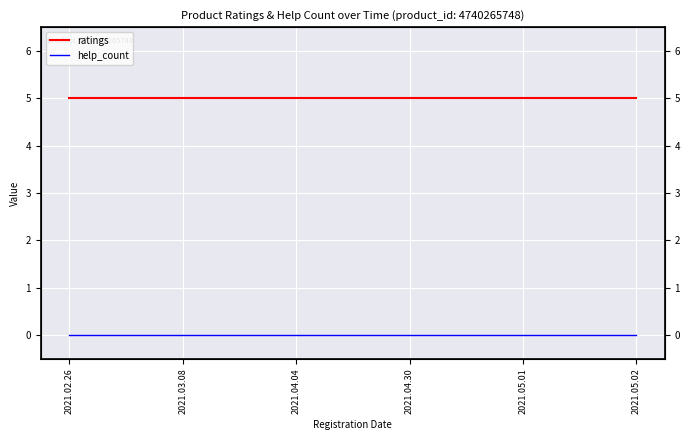

True or false: help_count and ratings intersect in this chart.

False